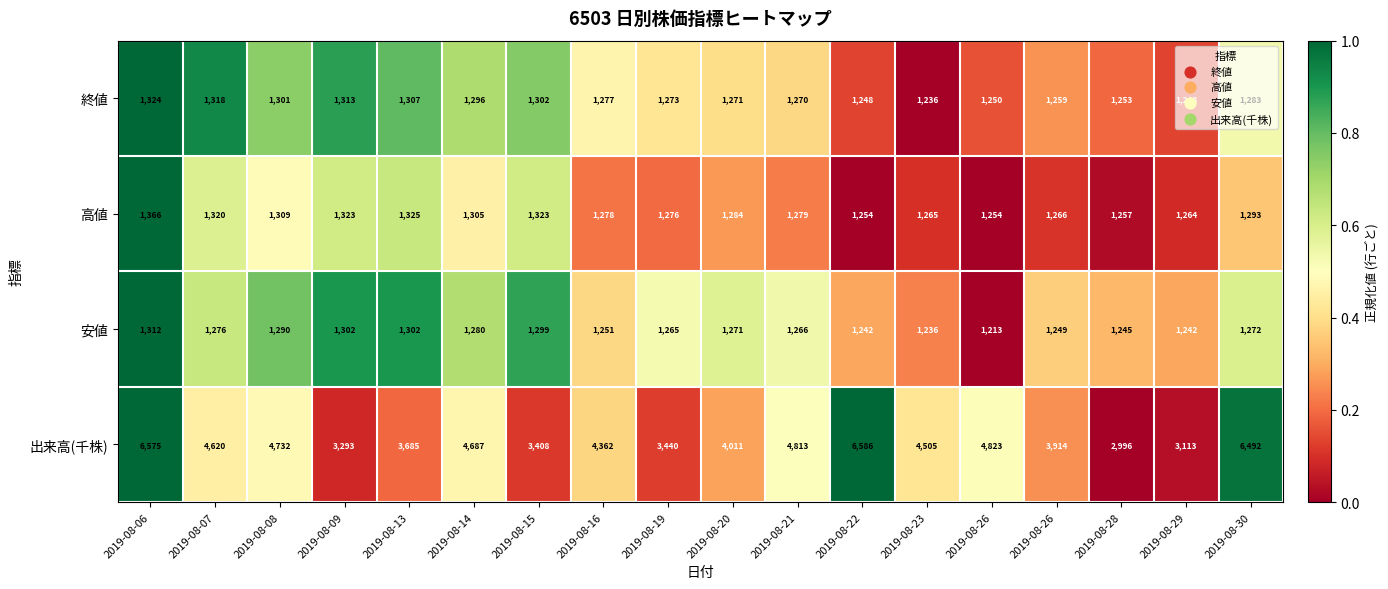

How many data points in 高値 are less than 1284?

9